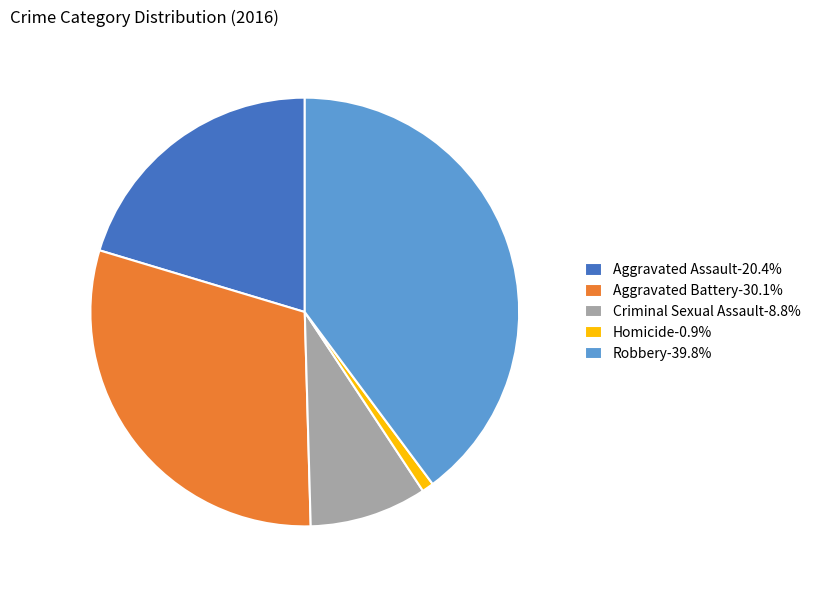

Which slice is the smallest?

Homicide